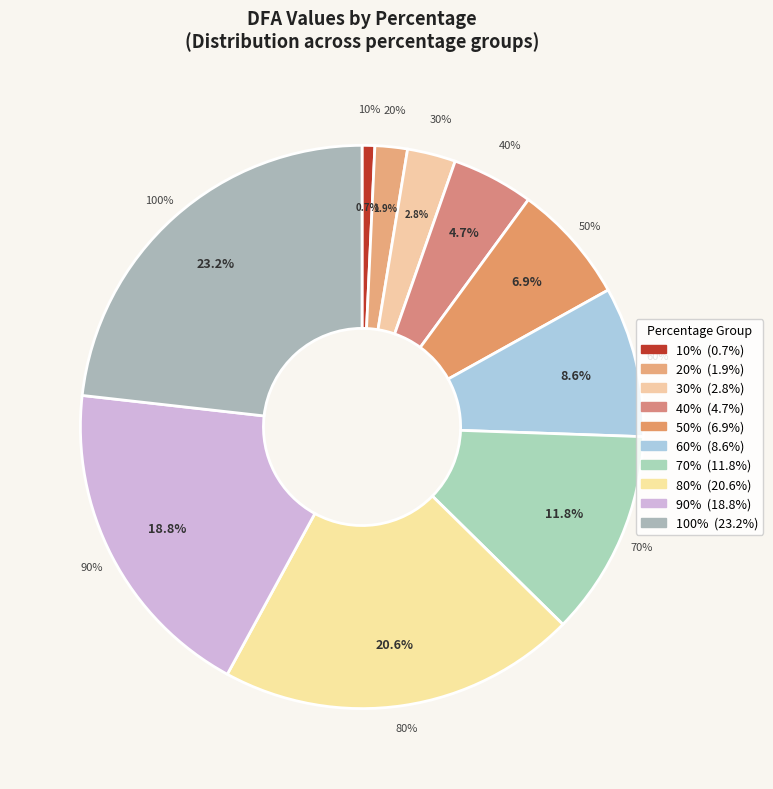

How many segments does this pie chart have?

10